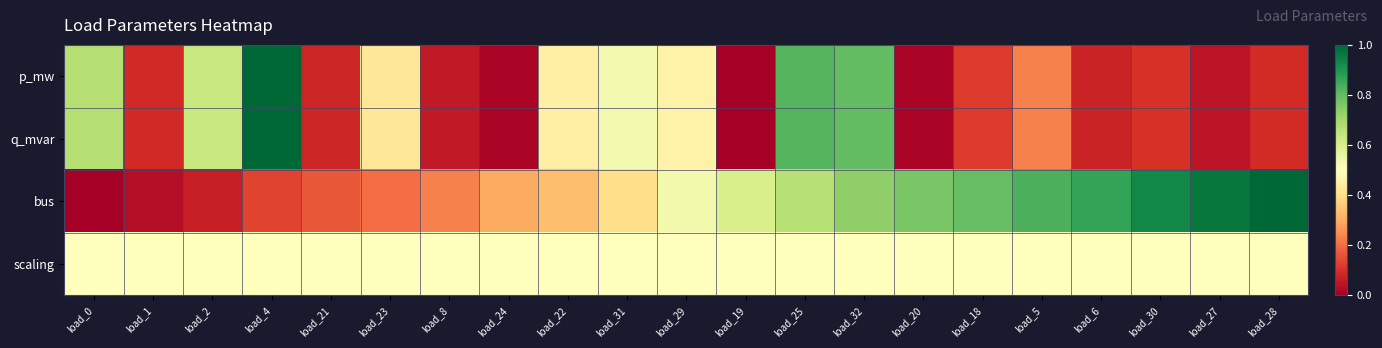

How many categories are shown in the chart?

21